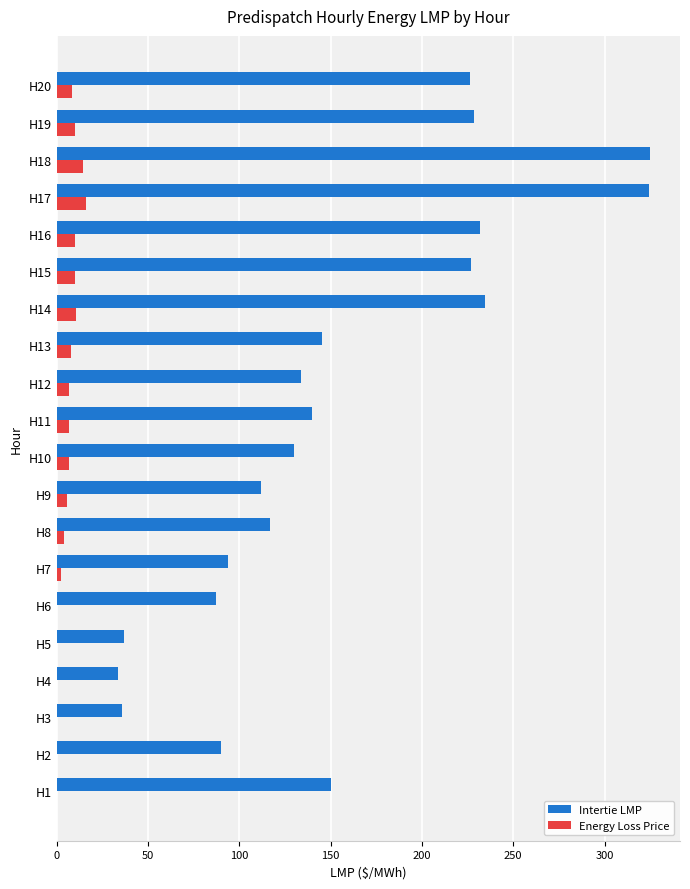

At which label is Intertie LMP closest to 179?

H1